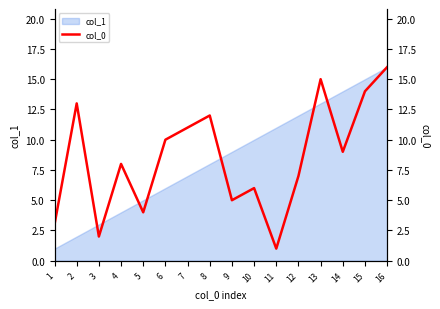

What is the difference between the maximum and minimum values?

15